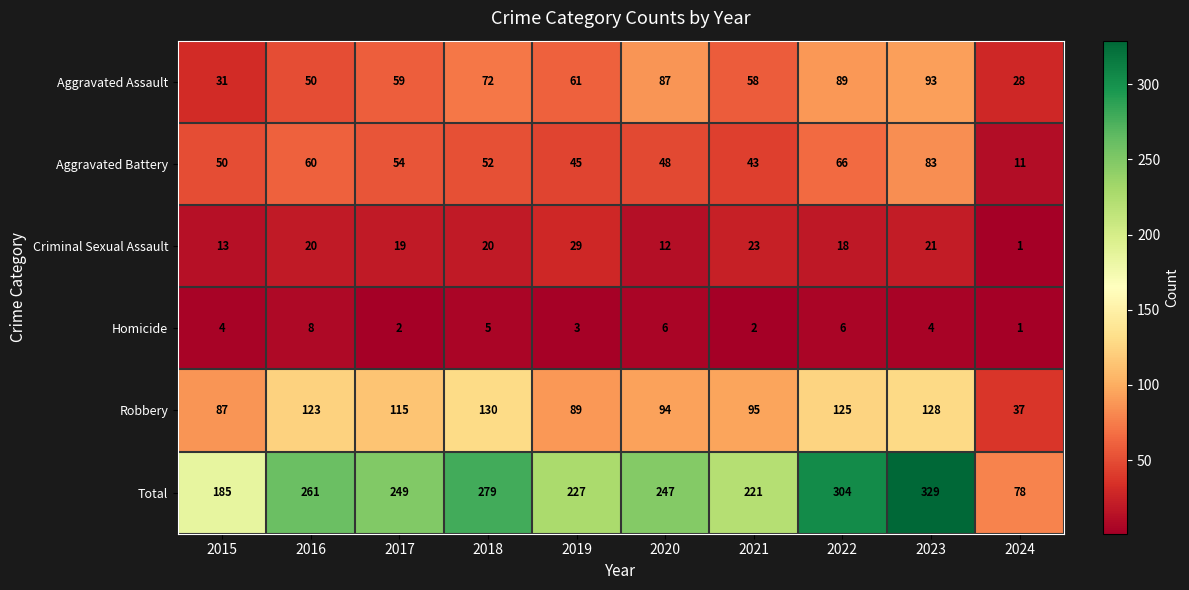

At how many categories does at least one series exceed 284?

2